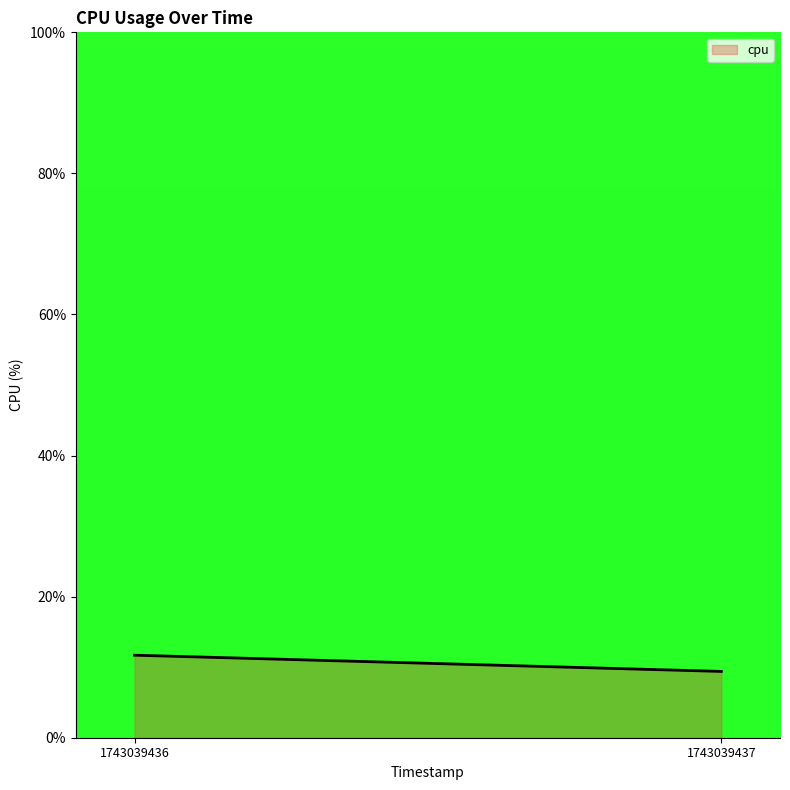

Reading left to right, transcribe all the data shown in this chart.

1743039436=11.7	1743039437=9.4